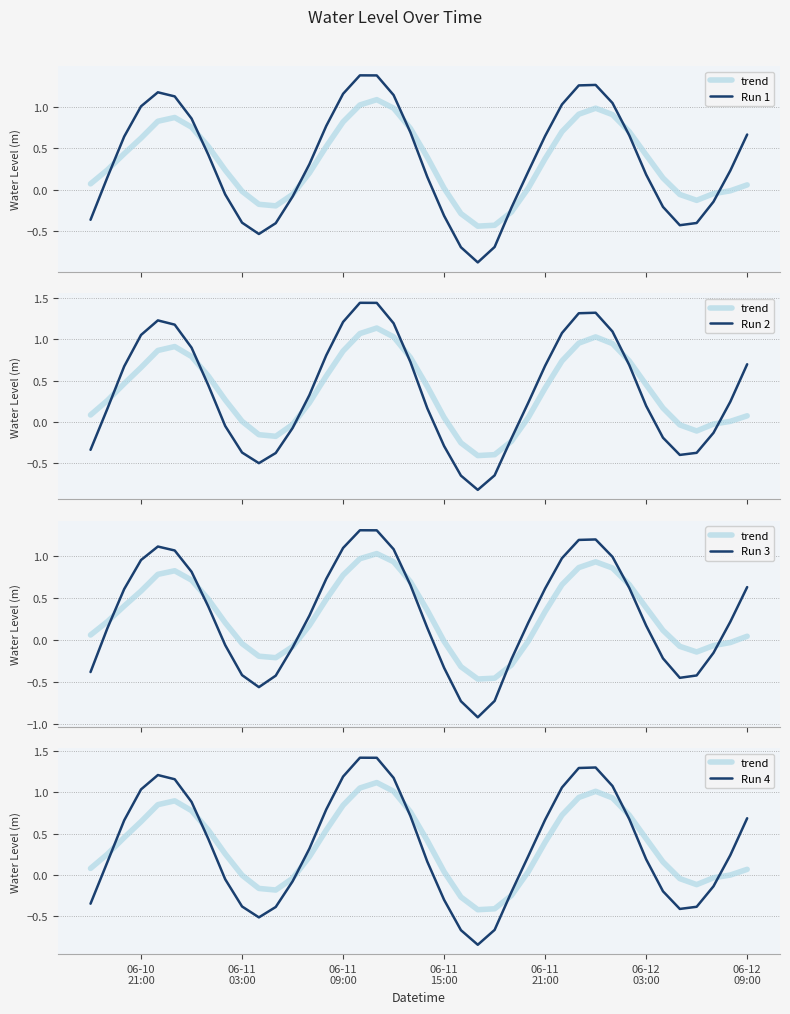

Is it true that Run 1 equals 2.2 at 30?

False